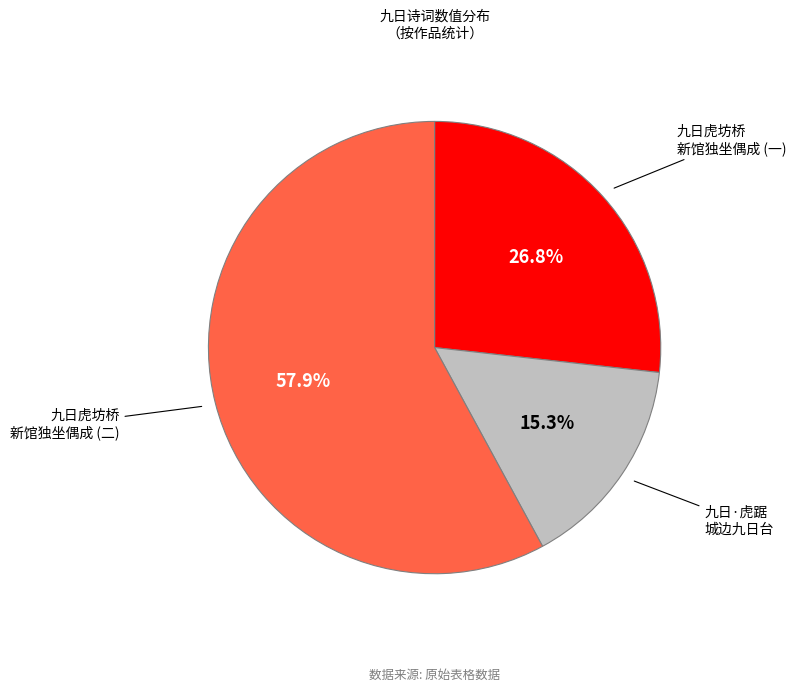

Is there a majority slice in this chart?

Yes